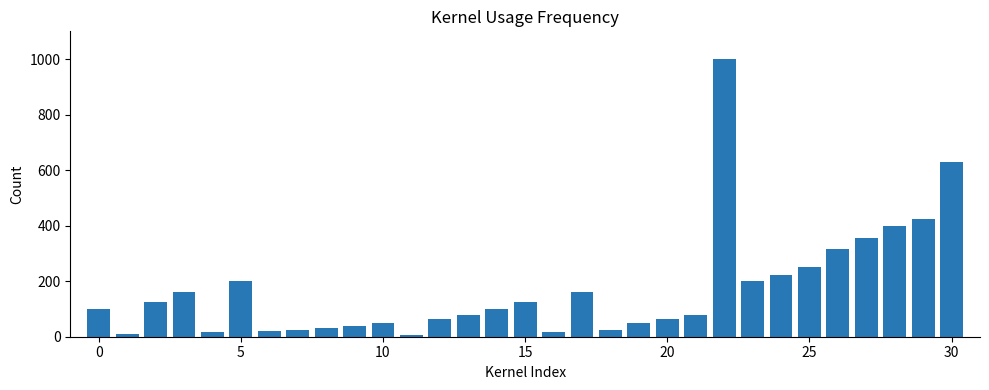

What is the smallest value displayed?

6.3